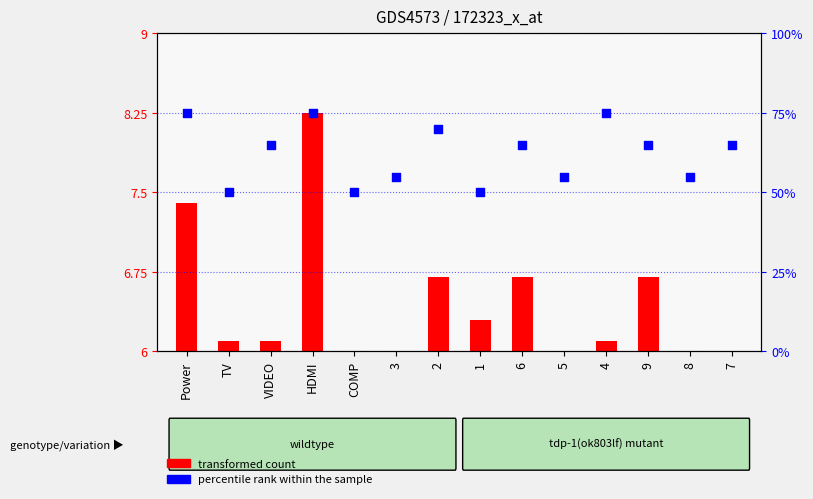

Is the value of transformed count at 2 greater than the value of percentile rank within the sample at TV?

No